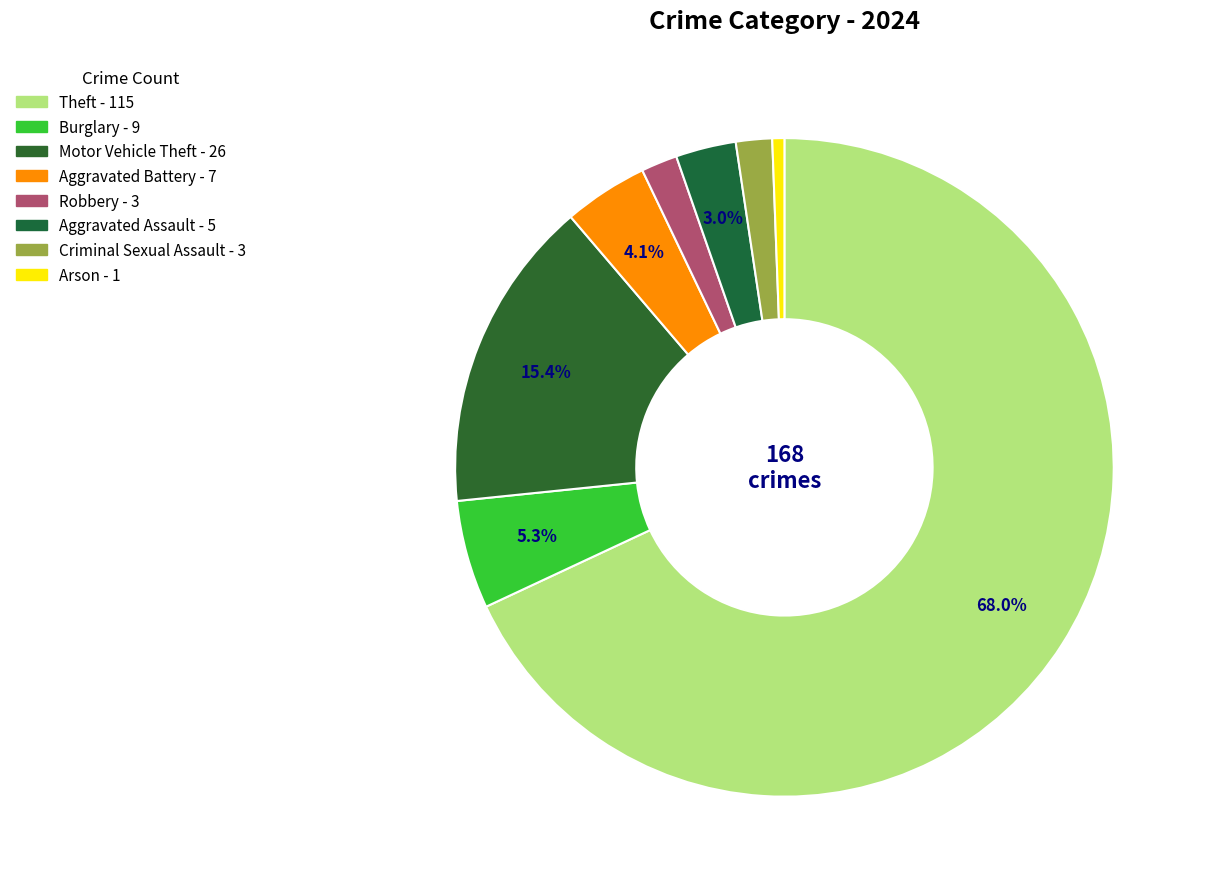

Count the number of slices in the pie.

8